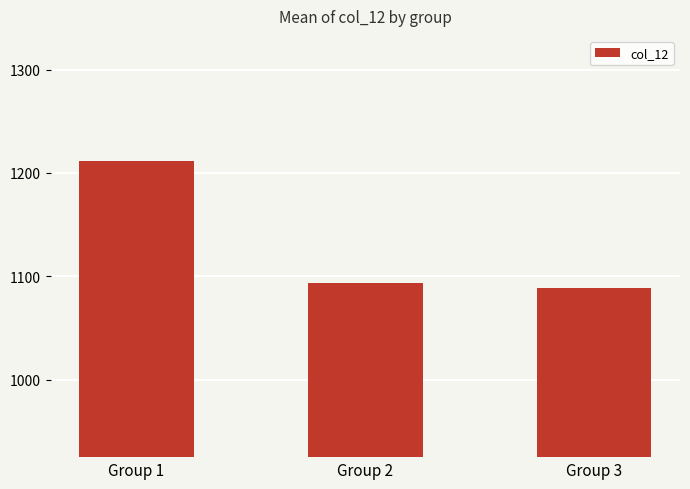

Reading right to left, transcribe all the data shown in this chart.

1088.2	1093.6	1211.5